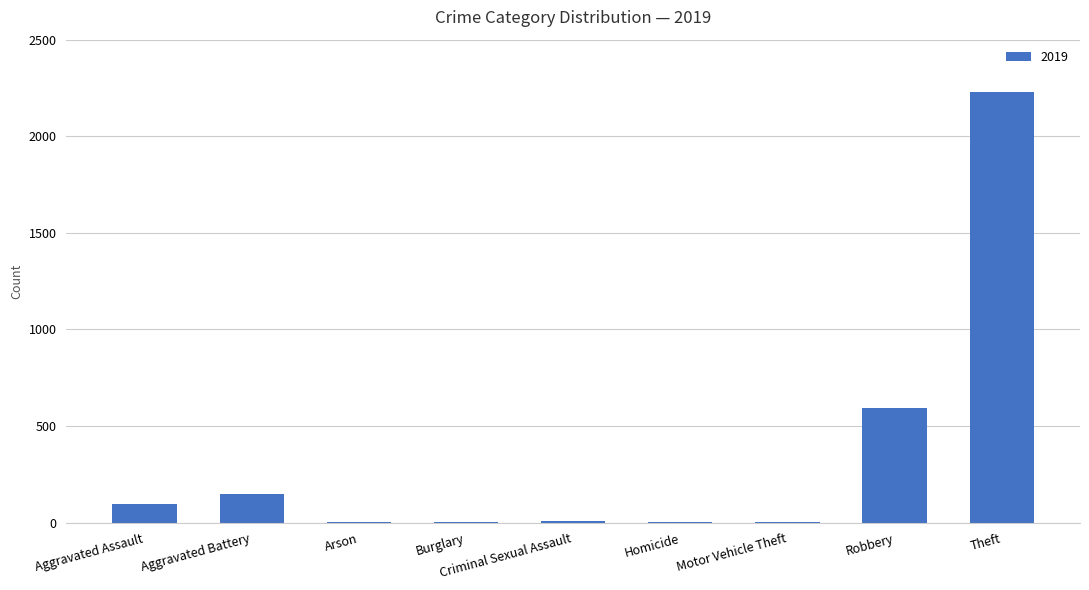

Which has a higher value, Theft or Criminal Sexual Assault?

Theft